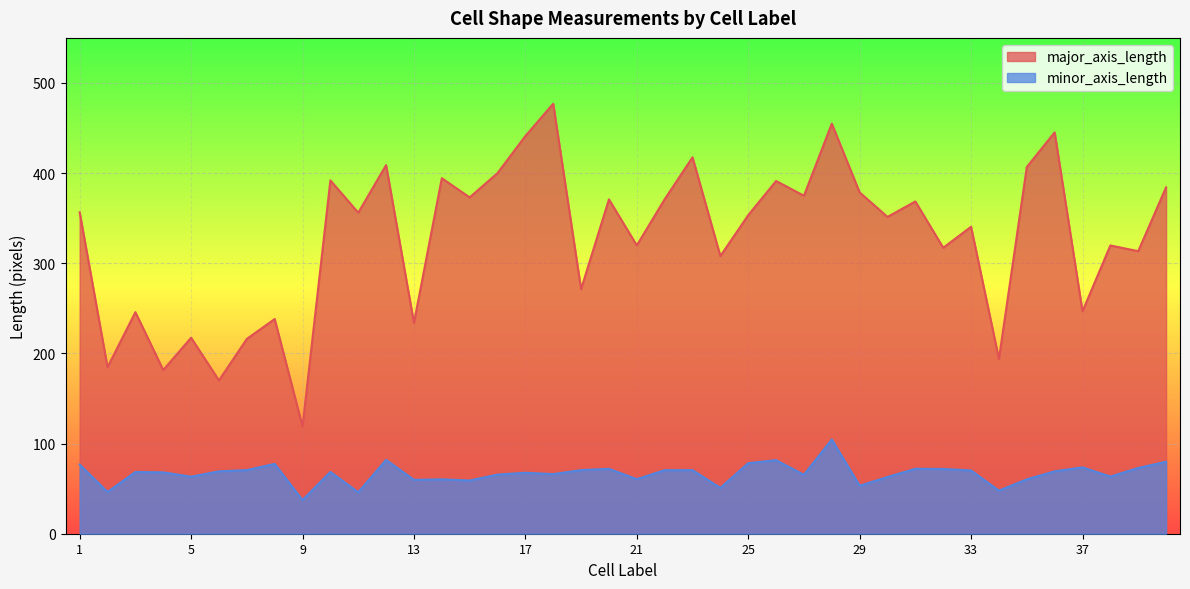

Rank the series by their maximum value, from lowest to highest.

minor_axis_length, major_axis_length